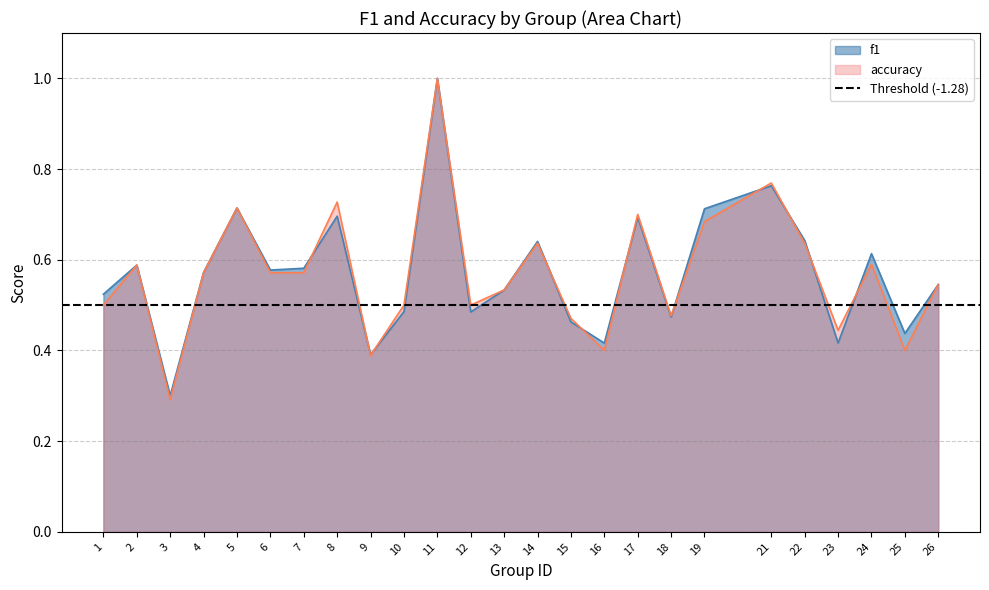

List the series in order of their peak value, highest first.

f1, accuracy